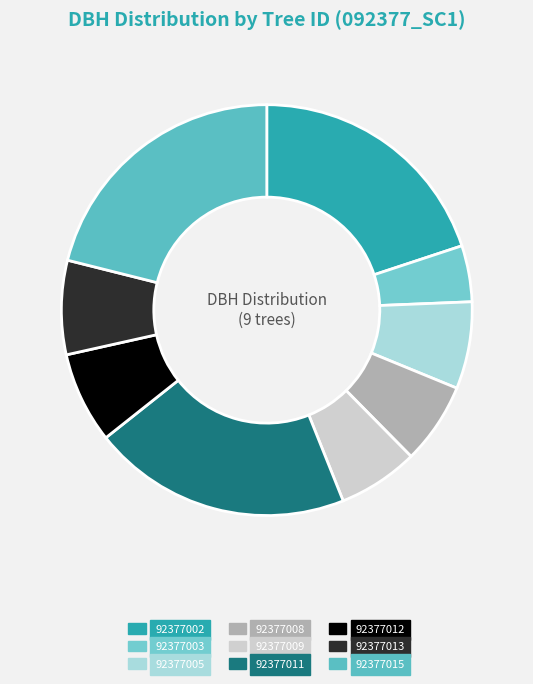

The 92377002 slice represents 20% of the pie. True or false?

True